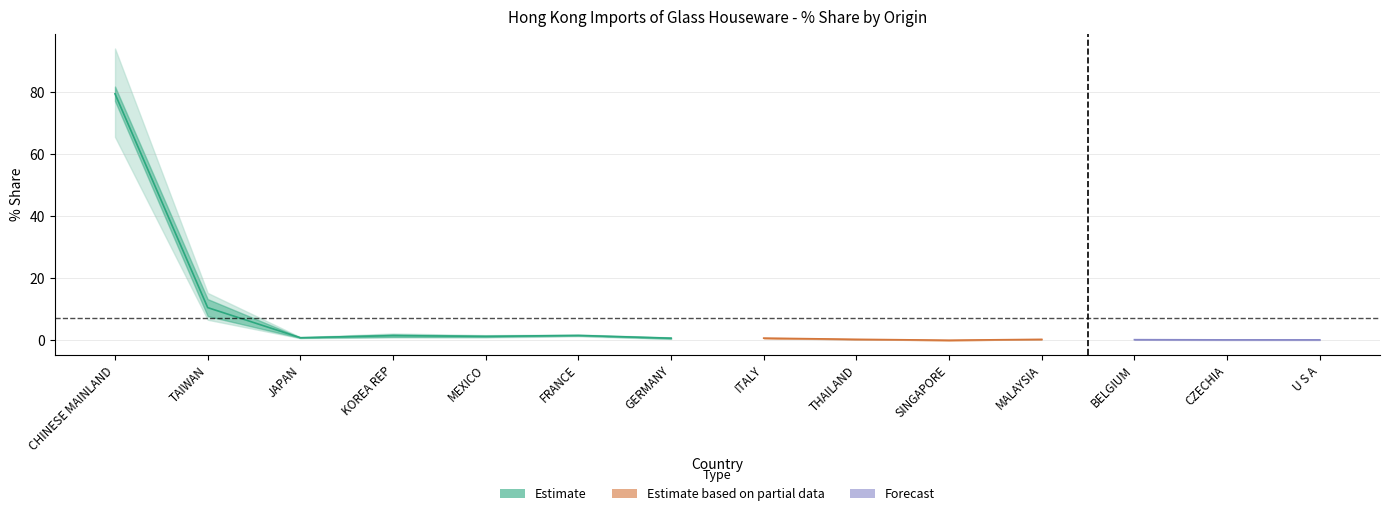

The 201911_Share series shows 0.6 at ITALY. True or false?

True